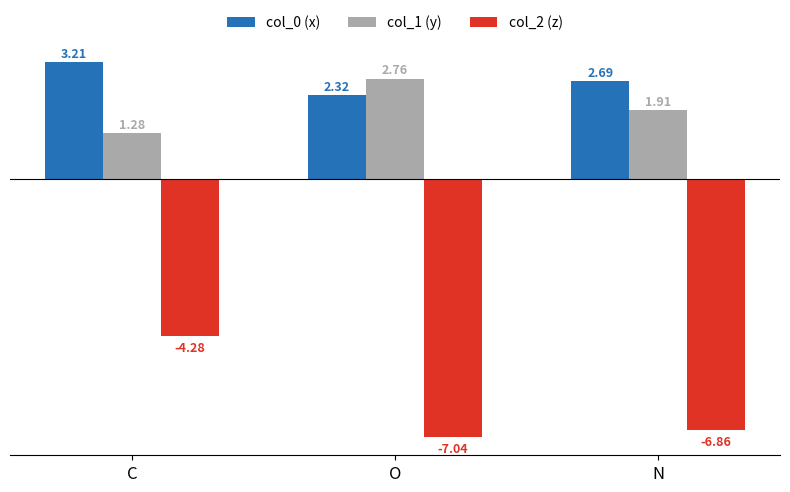

What are all the series names shown in the legend?

col_0 (x), col_1 (y), col_2 (z)